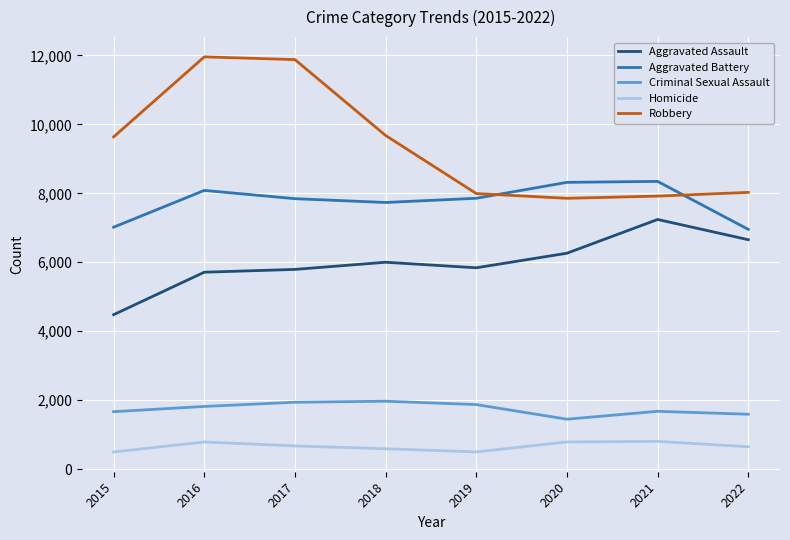

The value of Criminal Sexual Assault at 2021 is 446. True or false?

False